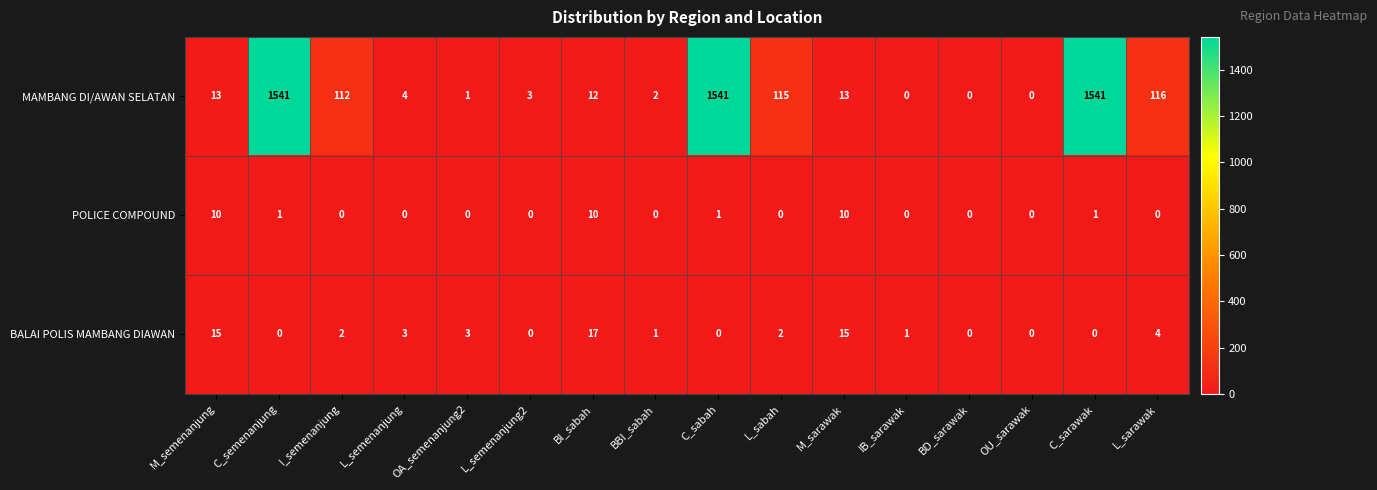

At which label does BALAI POLIS MAMBANG DIAWAN first exceed 2?

M_semenanjung